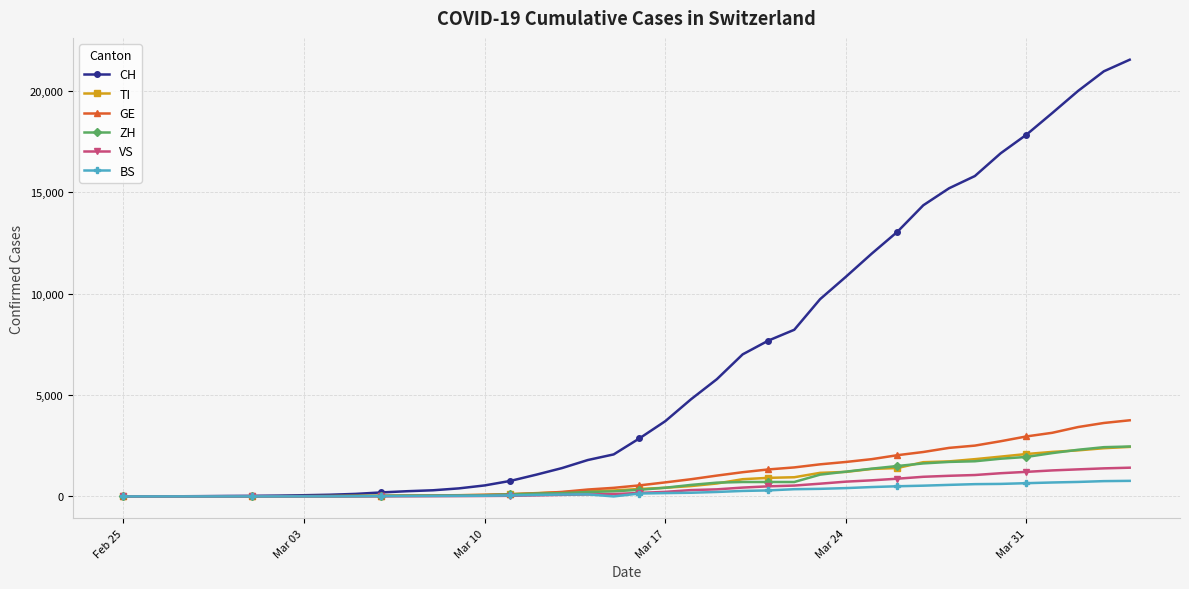

Which series has the largest range (max minus min)?

CH